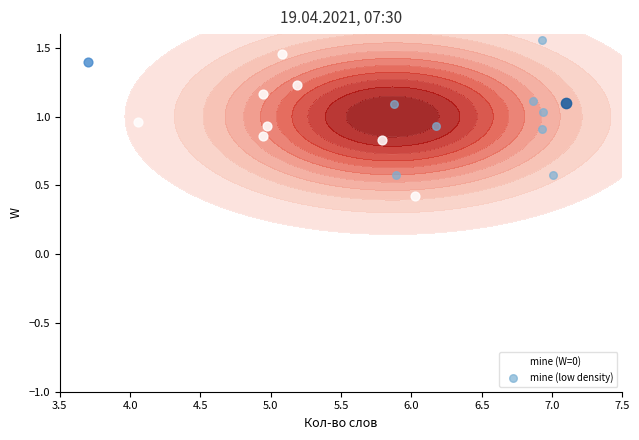

Which series has the largest total across all categories?

mine (W=0)